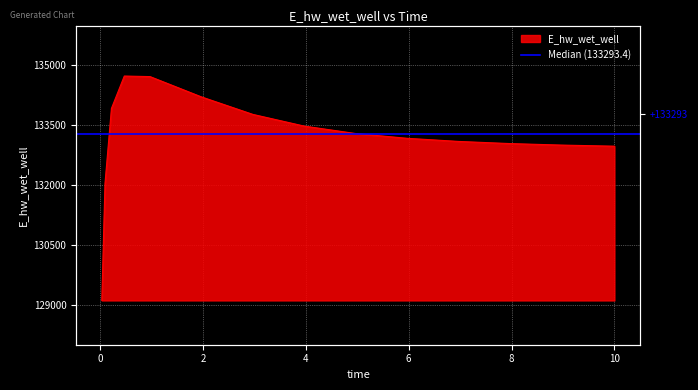

What is the change in value from 0.96875 to 1.96875?

-509.2